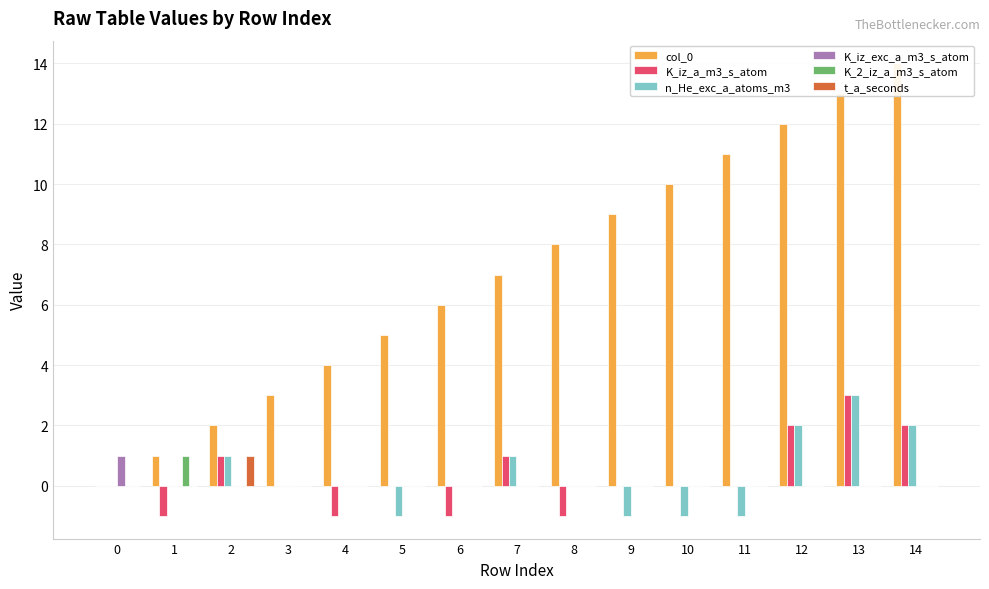

Is it true that K_2_iz_a_m3_s_atom equals 0 at 10?

False